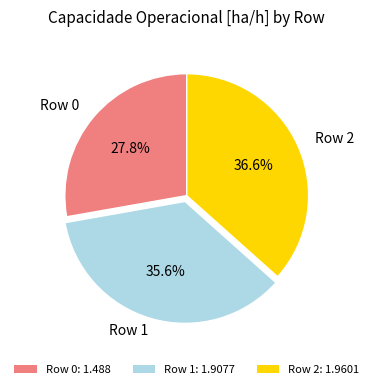

True or false: Row 0 accounts for 28% of the total.

True